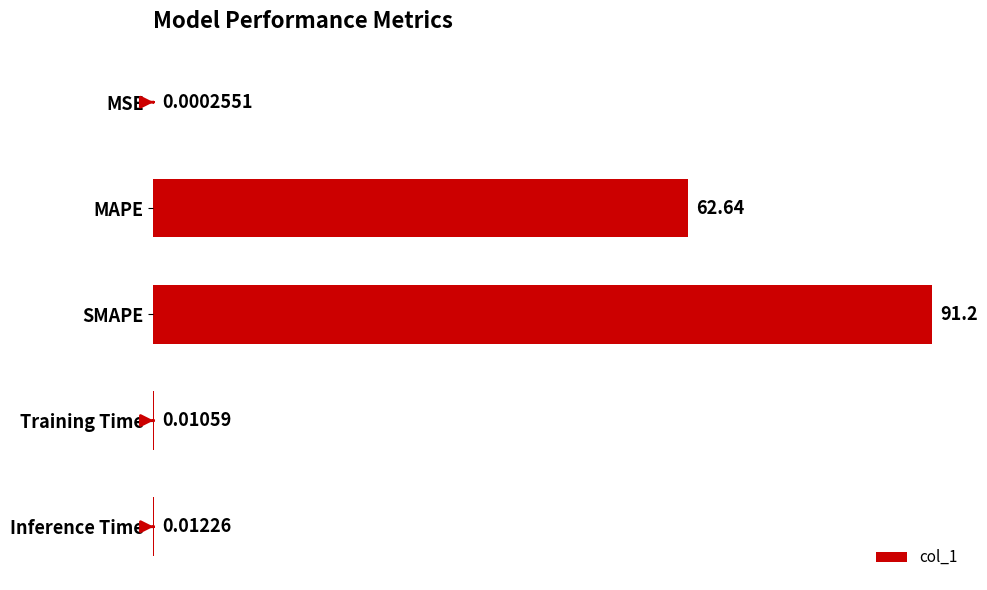

What is the sum of the values at Inference Time and MAPE?

62.7